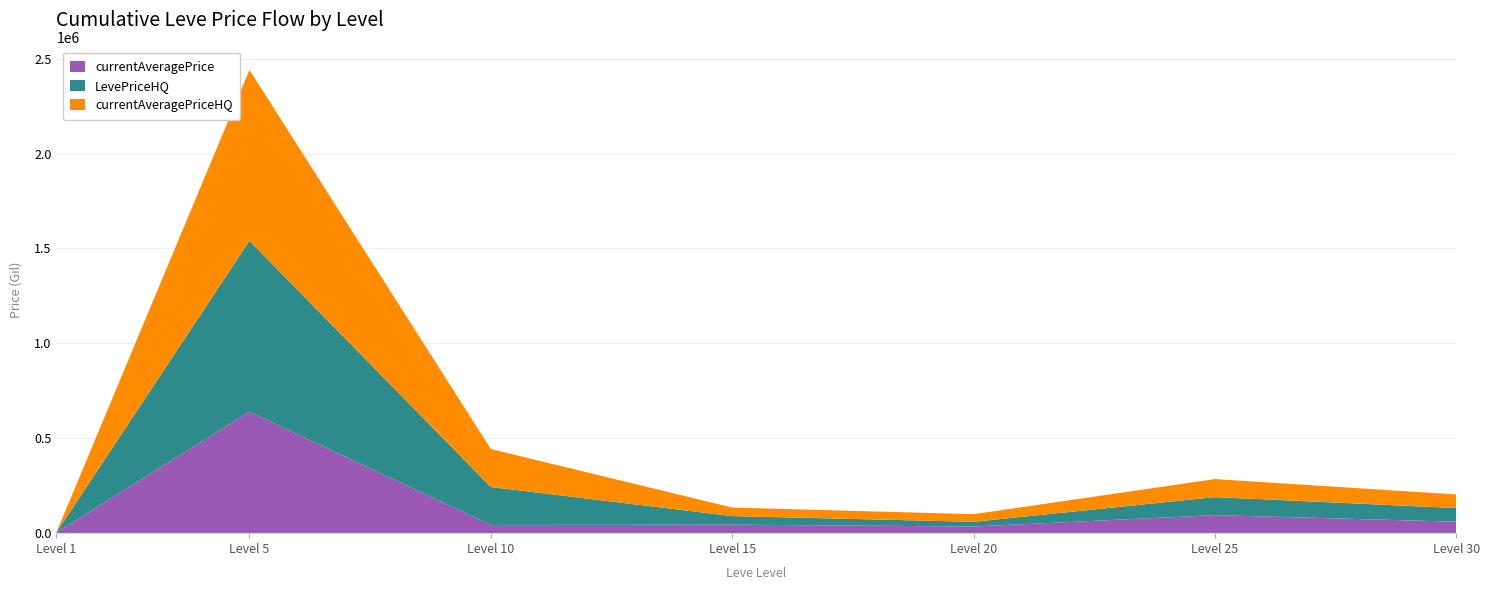

Reading left to right, extract all data points from this chart.

currentAveragePriceHQ: 0.0	900000.0	200000.0	45000.0	40000.0	95000.0	71750.0
LevePriceHQ: 0.0	900000.0	200000.0	45000.0	25000.0	95000.0	71750.0
currentAveragePrice: 3307.0	639999.3	43250.0	45000.0	35000.0	95000.0	60400.0